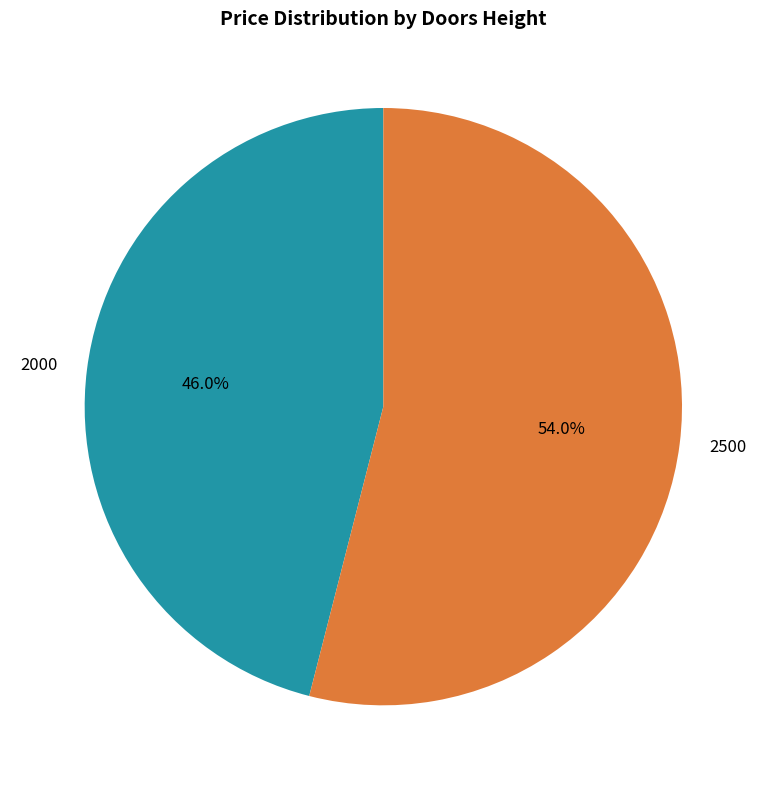

To the nearest percent, what portion does 2500 represent?

54%